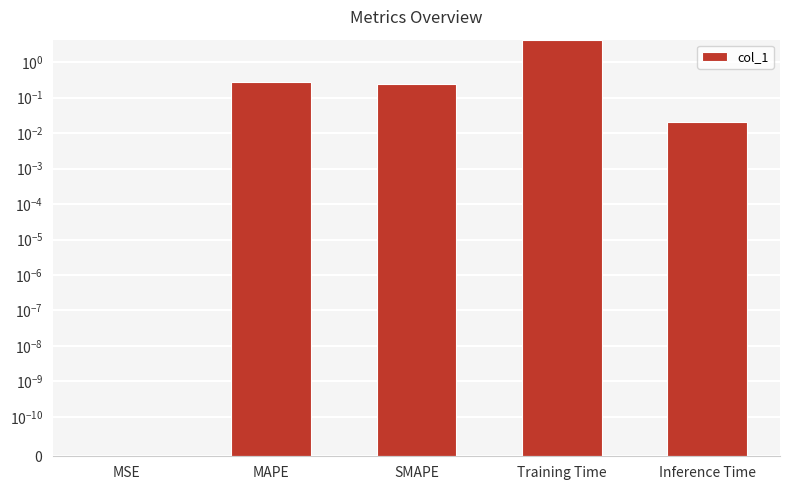

List the labels in order of value, largest first.

Training Time, MAPE, SMAPE, Inference Time, MSE